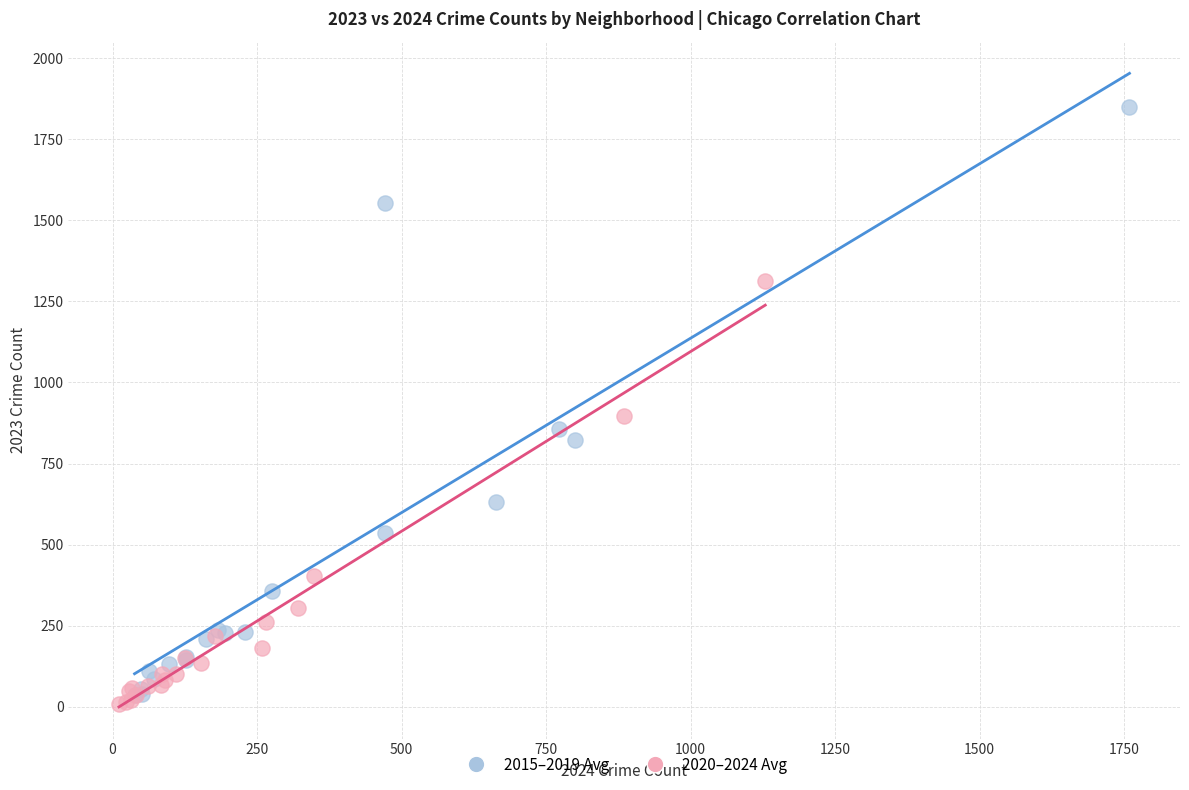

Which series reaches the maximum Y coordinate?

2015–2019 Avg